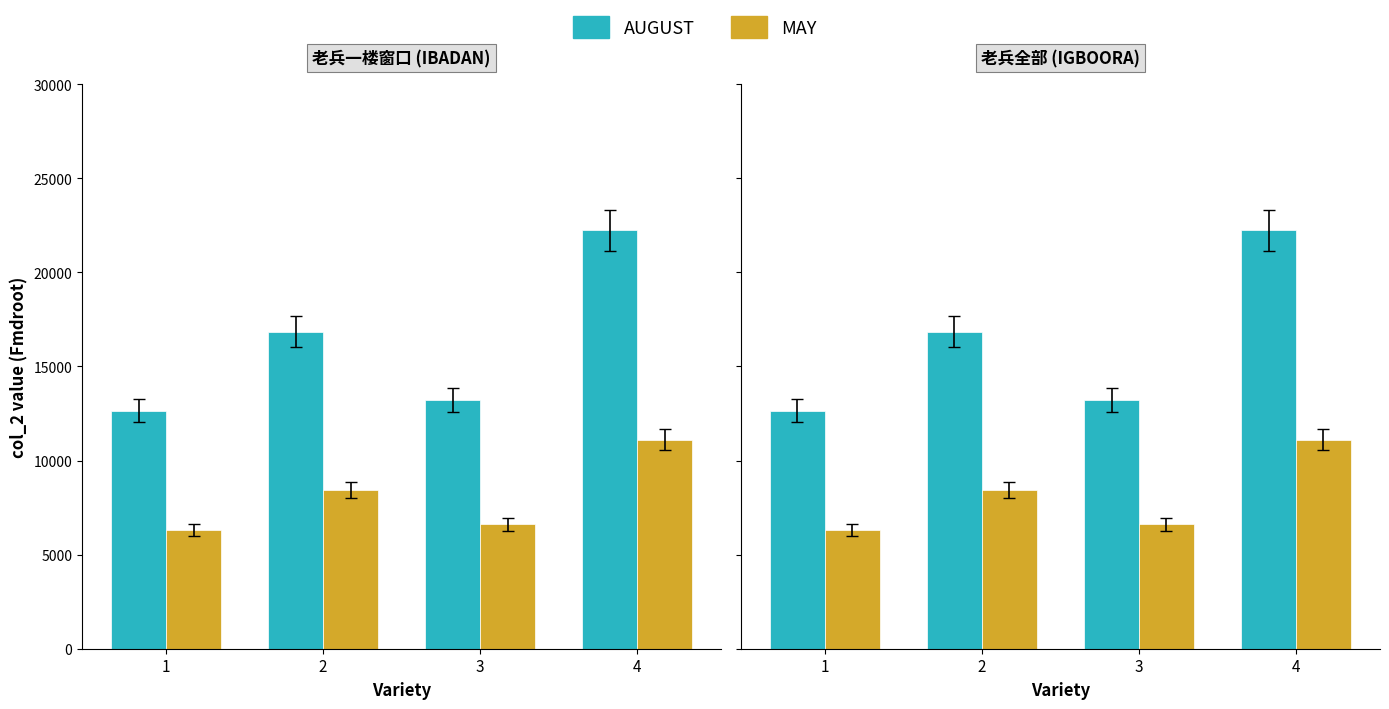

At which category is the sum across all series the highest?

4